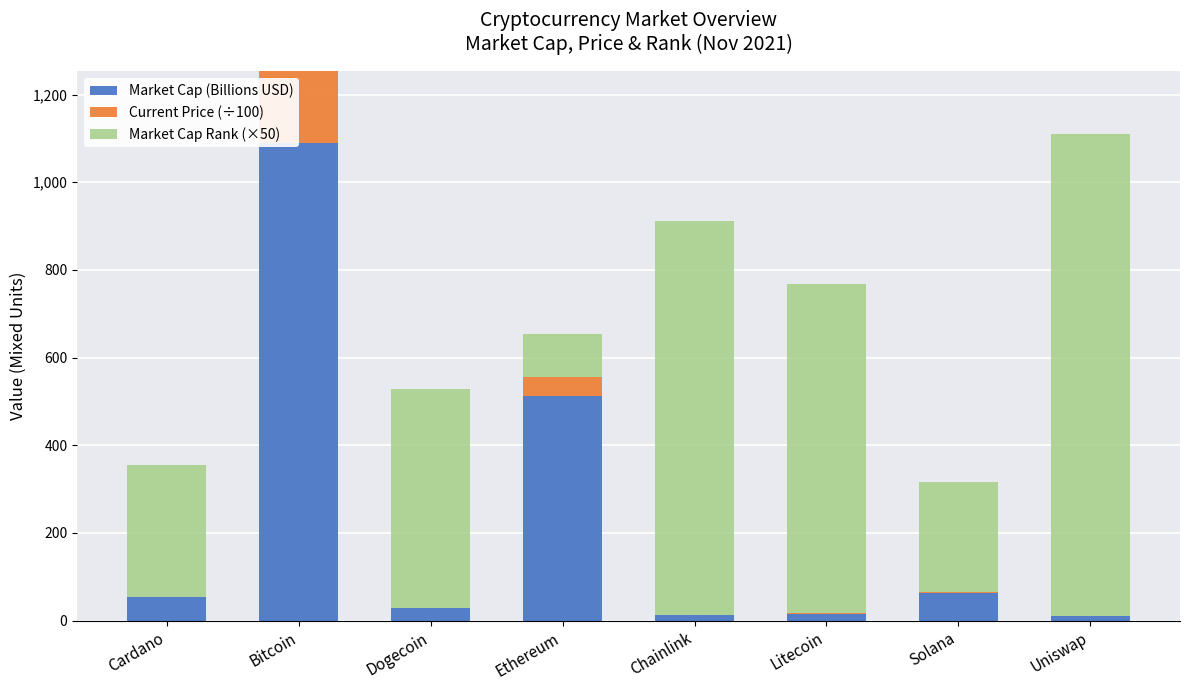

The Market Cap Rank (×50) series shows 370.4 at Solana. True or false?

False